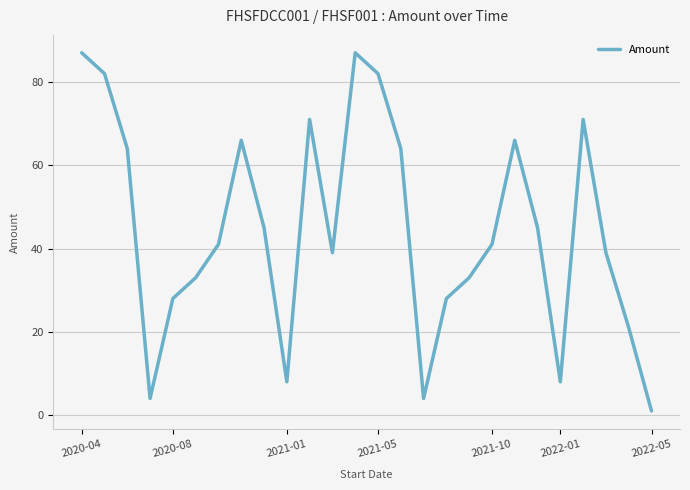

What is the greatest value displayed?

87